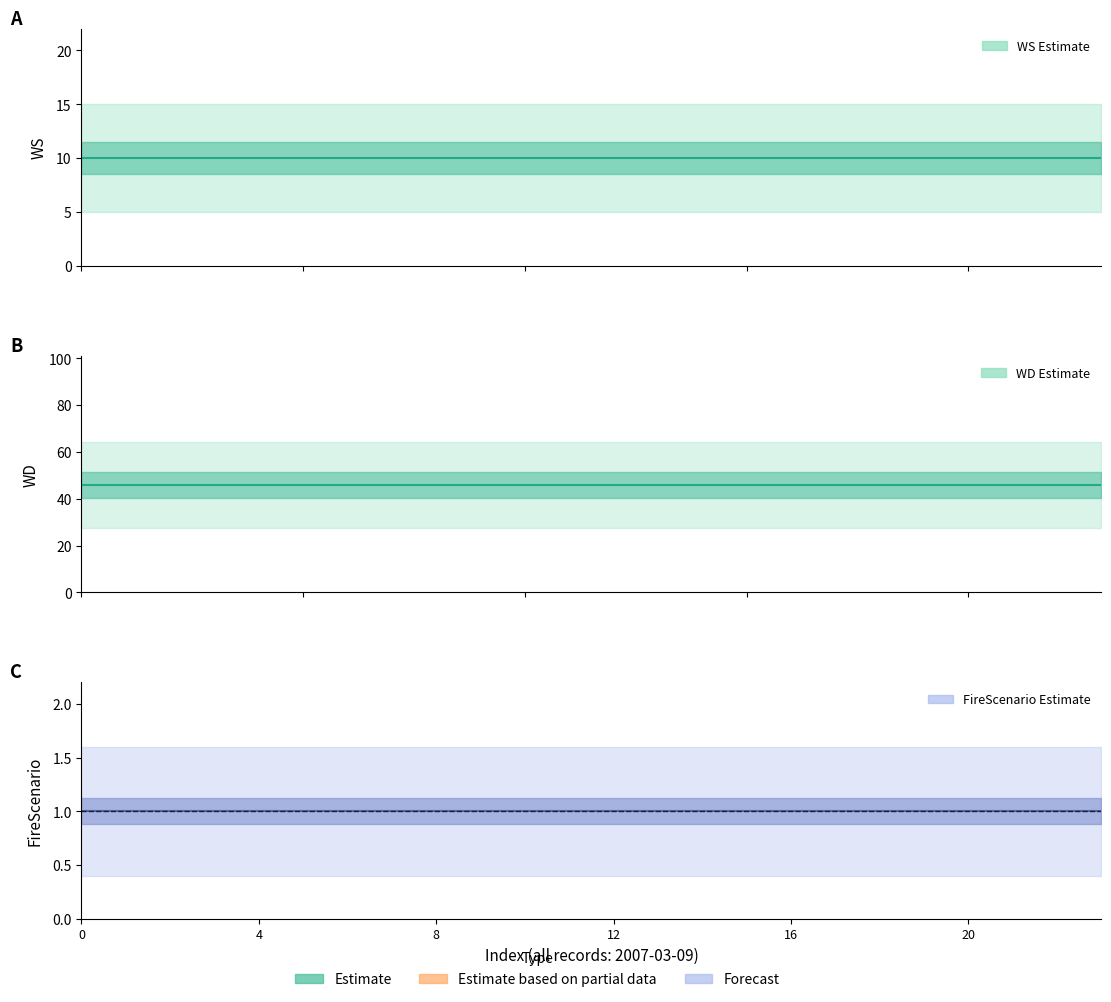

True or false: FireScenario (mean) and WD (mean) intersect in this chart.

False